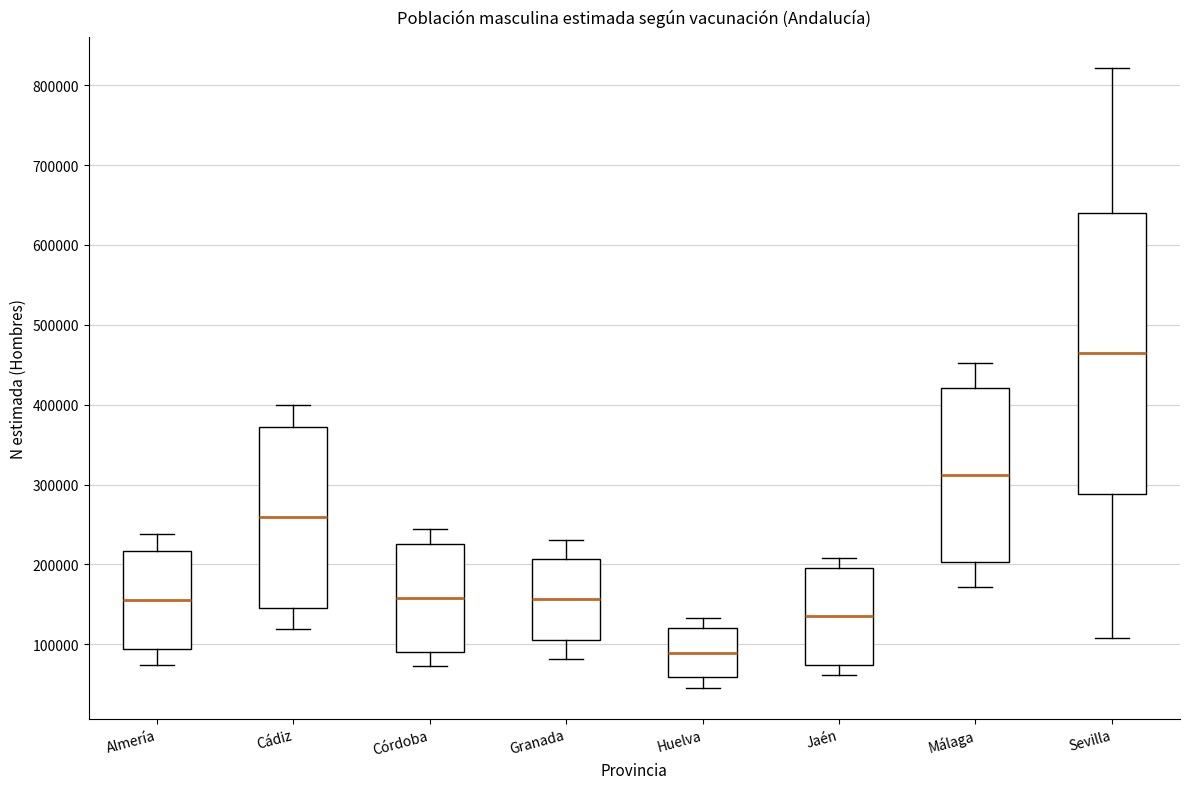

Which box's median line is the lowest?

Huelva